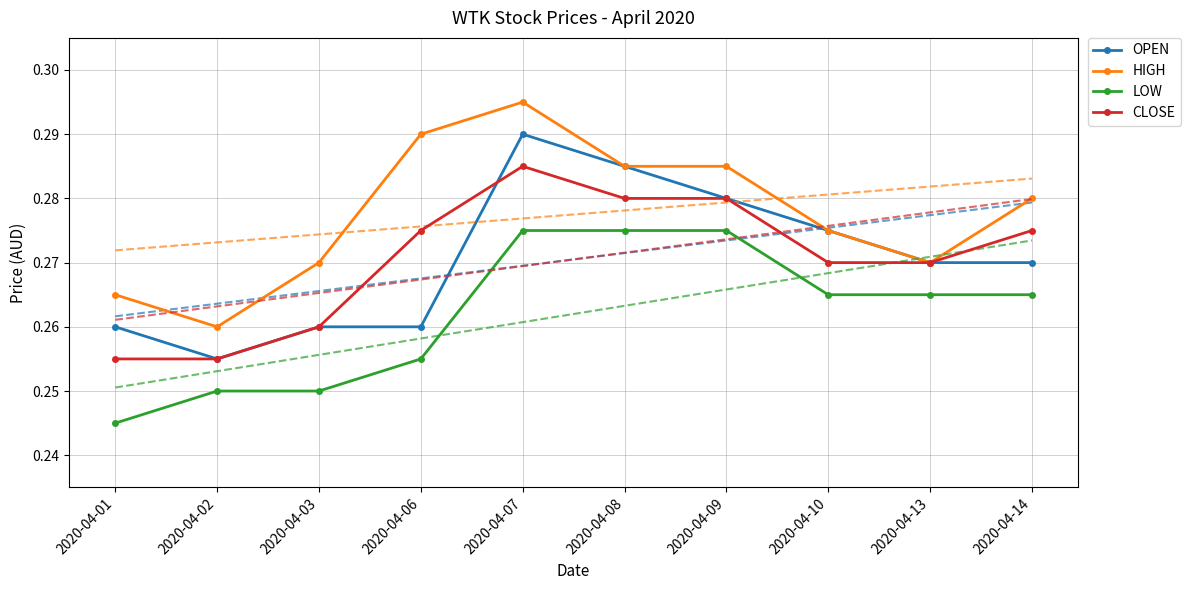

Reading right to left, what are all the values shown in this chart?

OPEN: 0.3	0.3	0.3	0.3	0.3	0.3	0.3	0.3	0.3	0.3
HIGH: 0.3	0.3	0.3	0.3	0.3	0.3	0.3	0.3	0.3	0.3
LOW: 0.3	0.3	0.3	0.3	0.3	0.3	0.3	0.2	0.2	0.2
CLOSE: 0.3	0.3	0.3	0.3	0.3	0.3	0.3	0.3	0.3	0.3